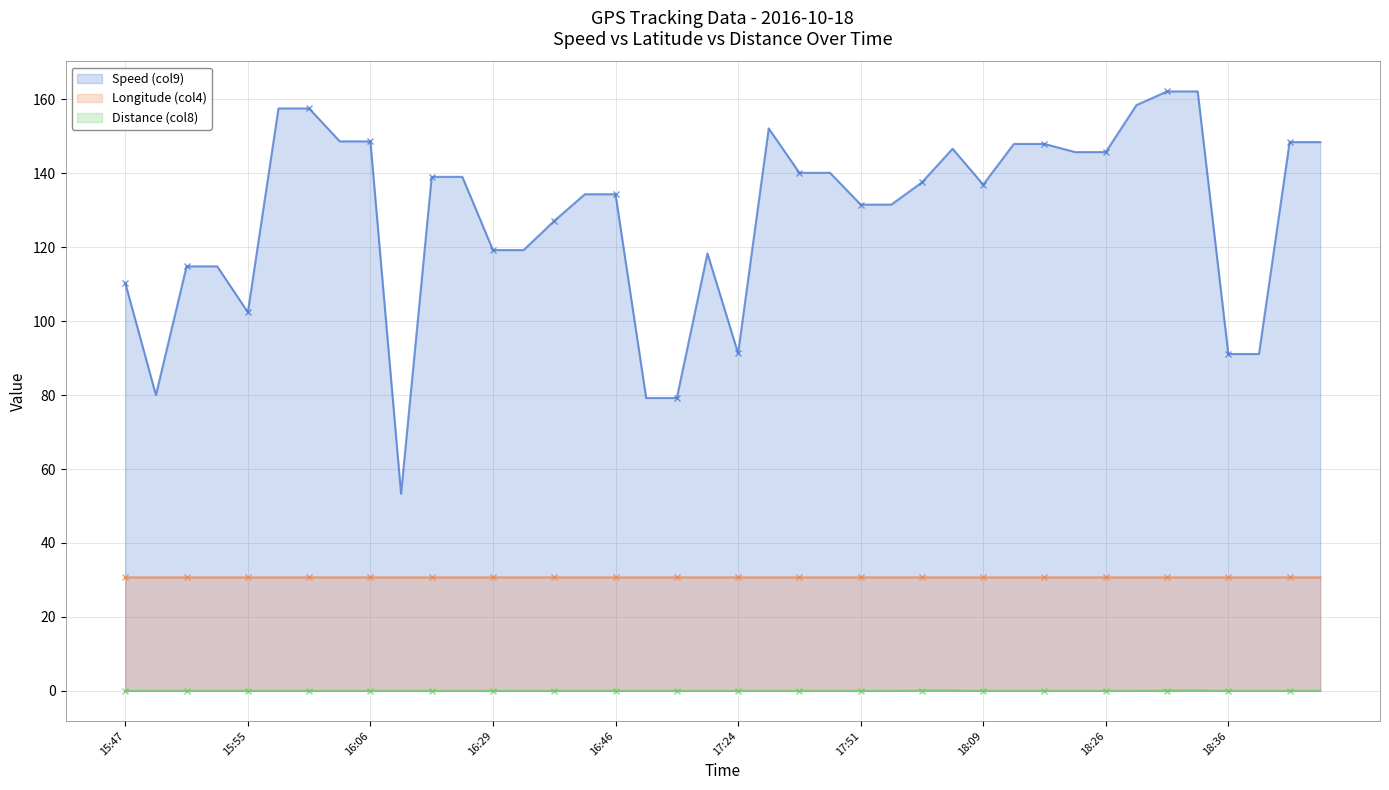

How many Distance (col8) (line) values are between 0 and 1?

40